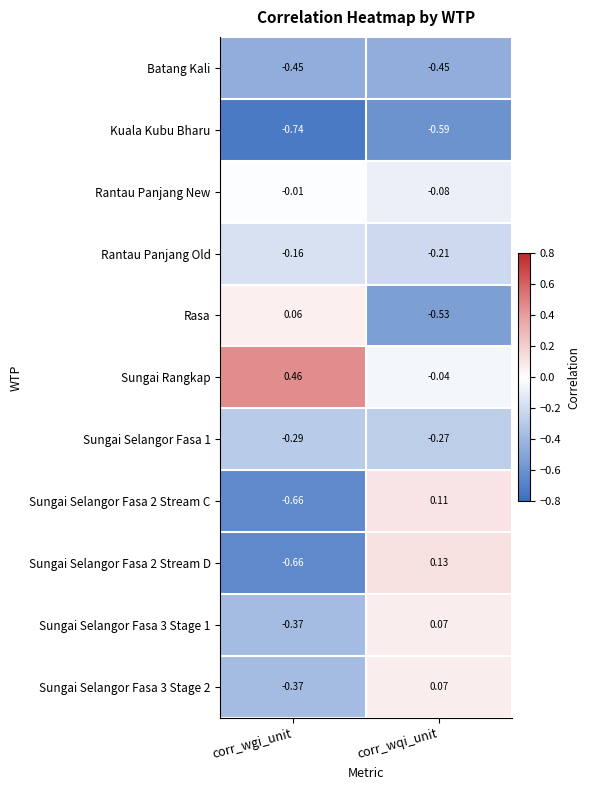

At which label does Sungai Selangor Fasa 2 Stream C first exceed 0?

corr_wqi_unit